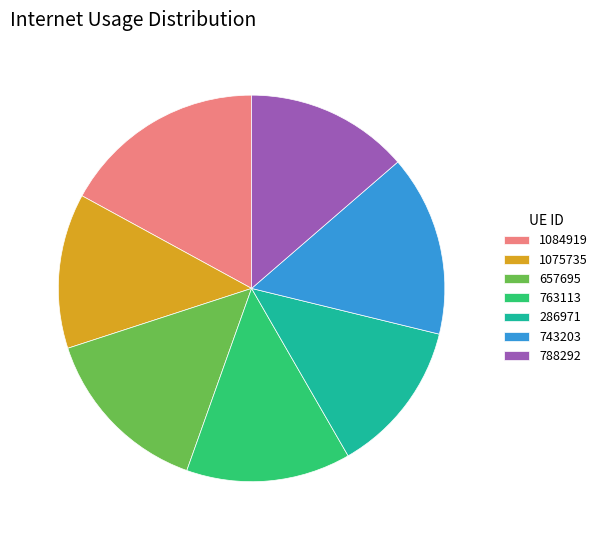

The 286971 slice represents 8% of the pie. True or false?

False